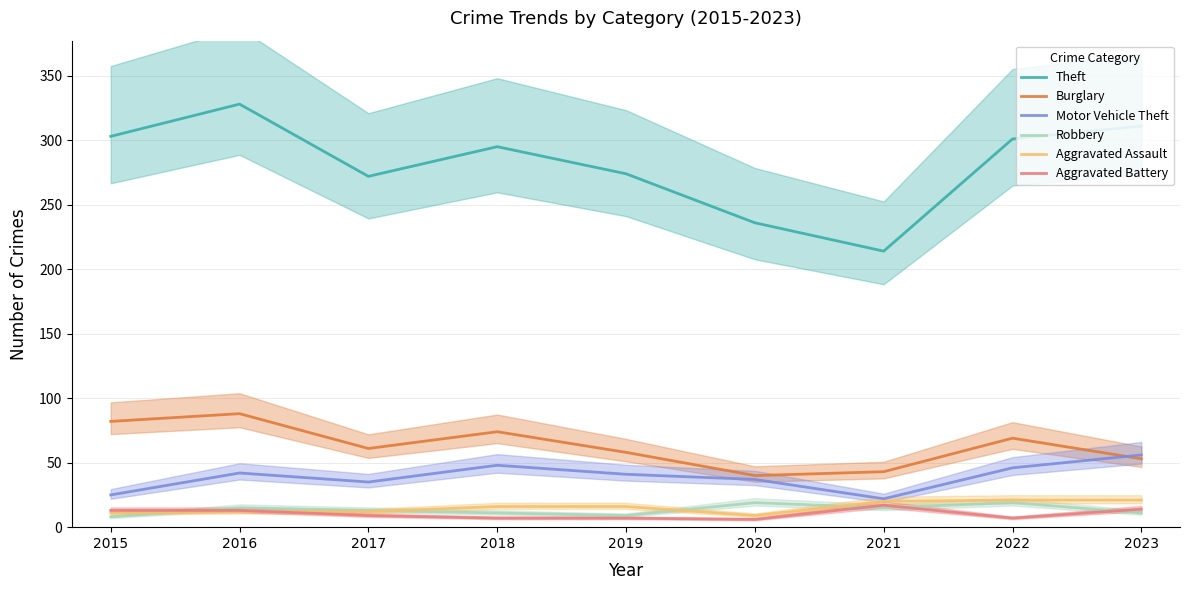

Is it true that Motor Vehicle Theft equals 35 at 2023?

False